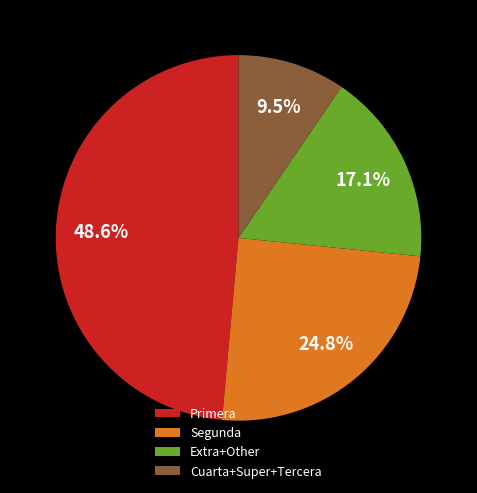

How many slices are in this pie chart?

4